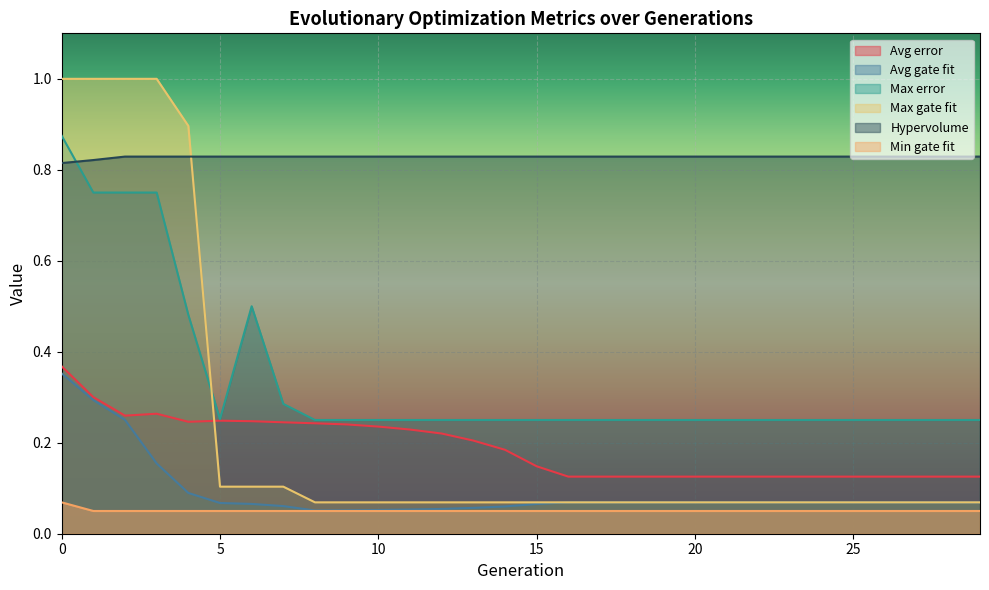

How many Hypervolume values are between 0 and 1?

30